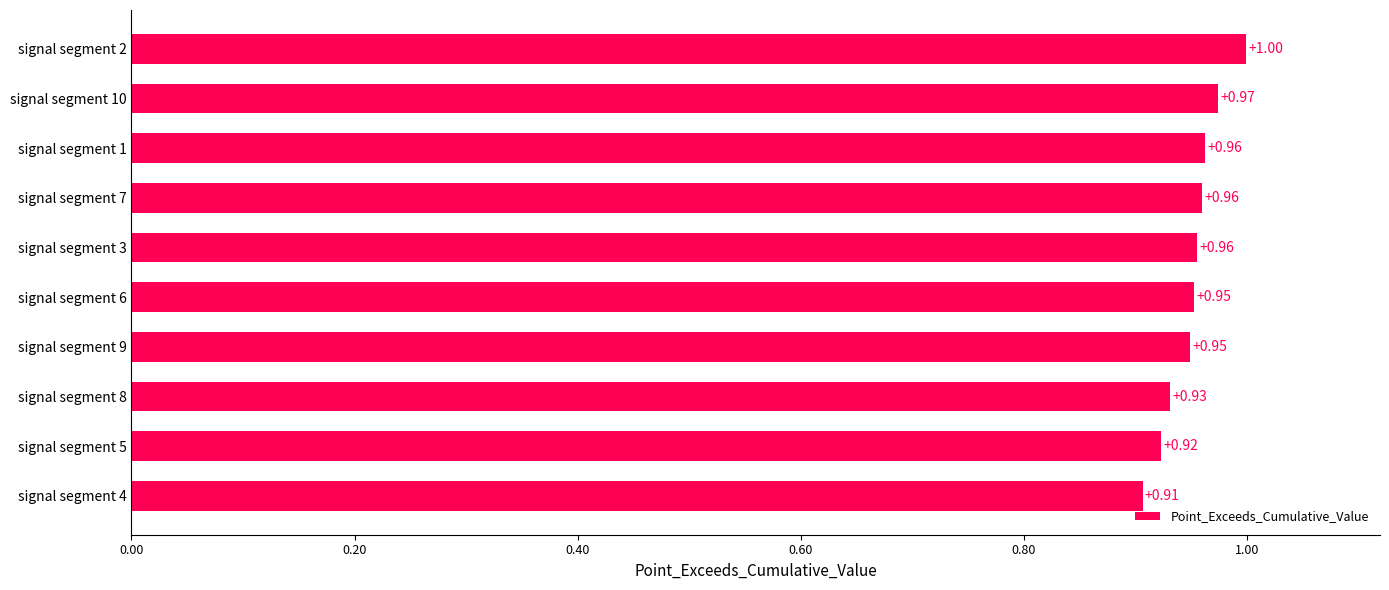

Which has a higher value, signal segment 1 or signal segment 2?

signal segment 2